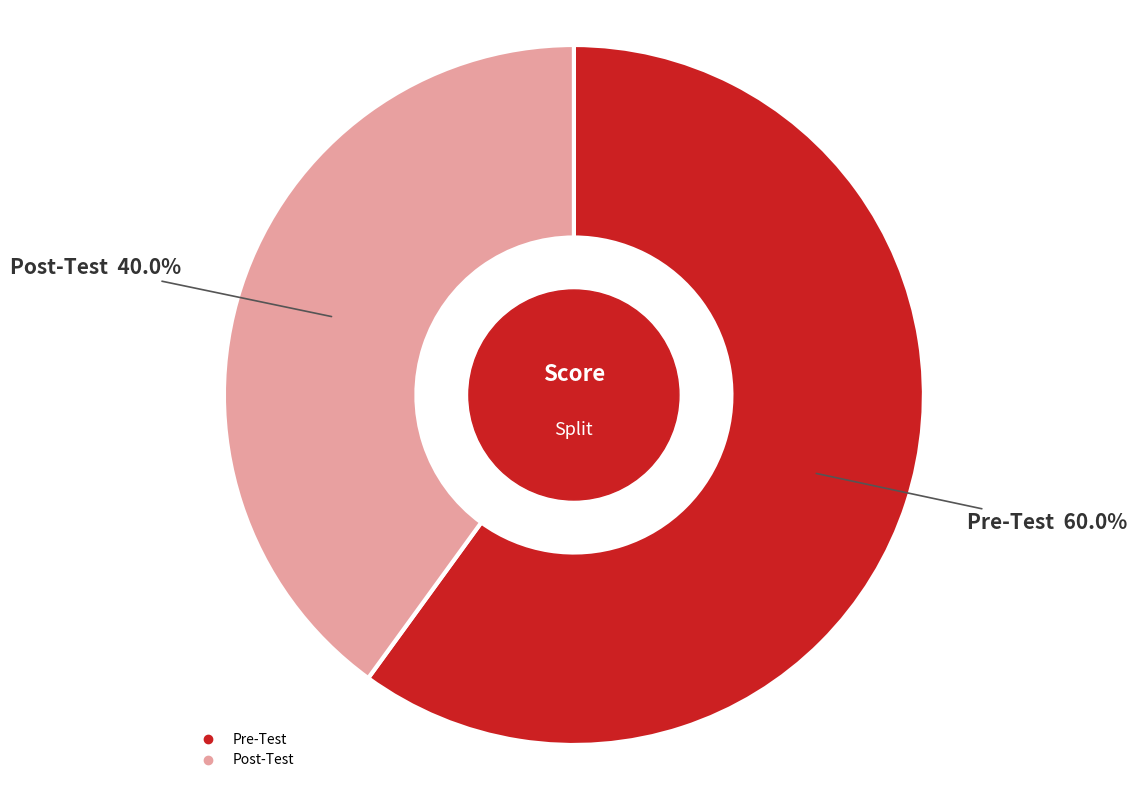

Is it true that Pre-Test is 52% of the pie?

False